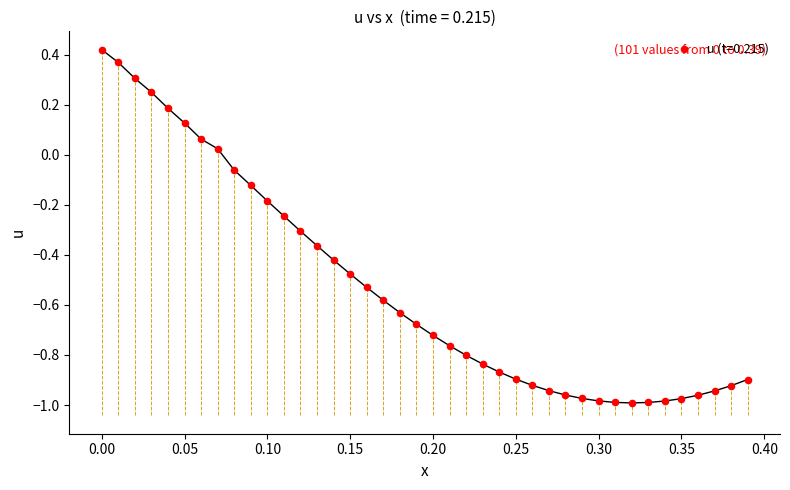

What is the range of Y values (max minus min)?

1.4